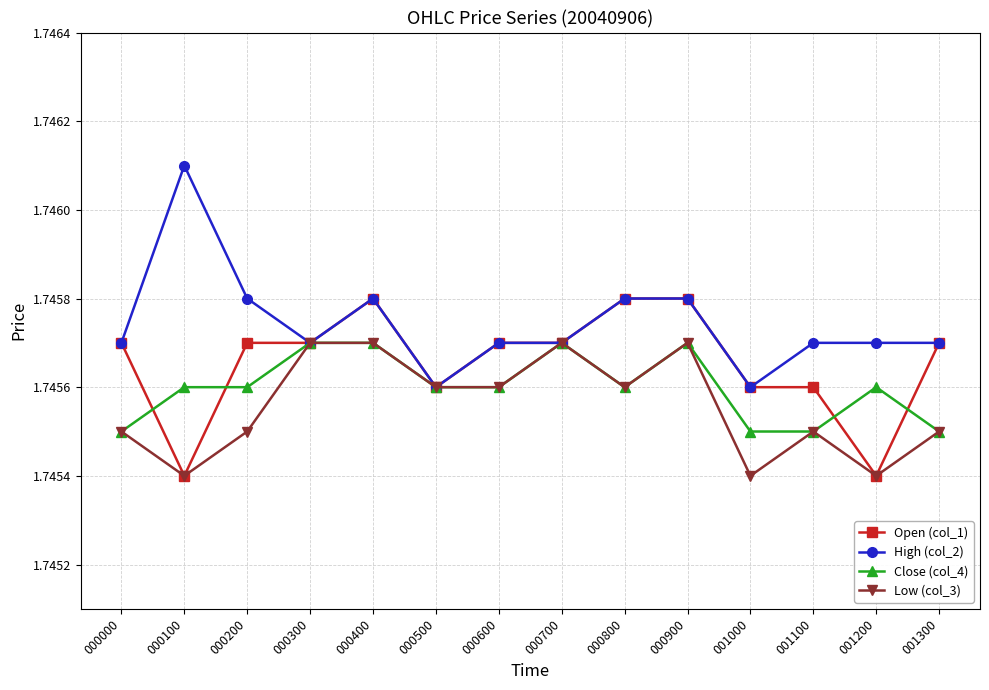

True or false: Open (col_1) has more than 0 interior local peaks.

True